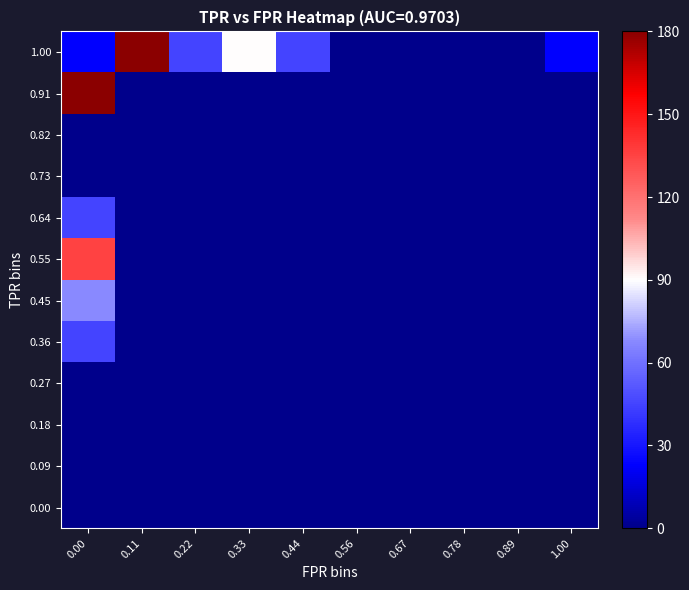

Between 0.44 and 0.78, which is larger?

0.44